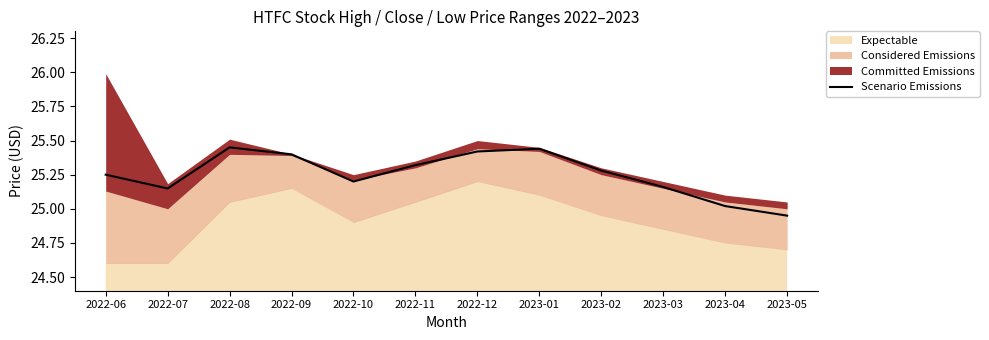

Where does the data first go above 25?

2022-06